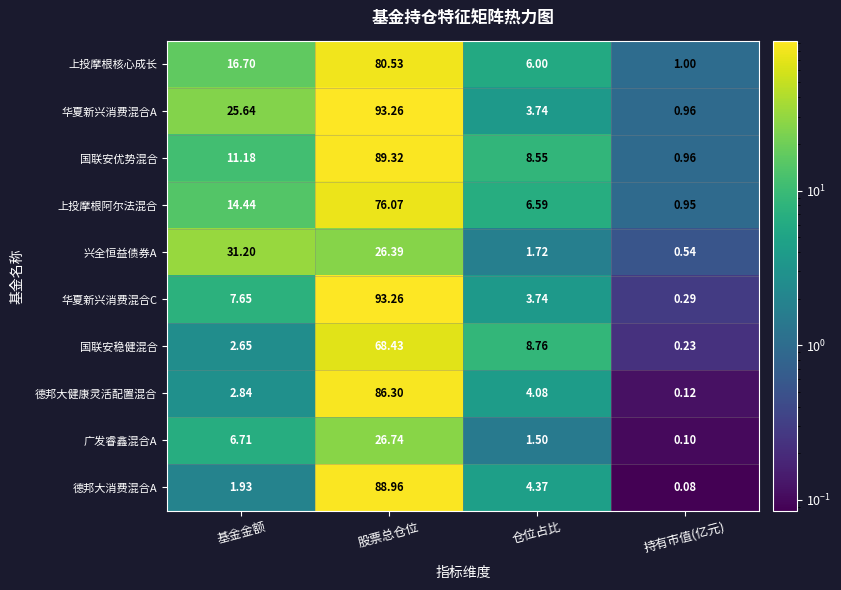

Rank the series at 基金金额 from lowest to highest value.

德邦大消费混合A, 国联安稳健混合, 德邦大健康灵活配置混合, 广发睿鑫混合A, 华夏新兴消费混合C, 国联安优势混合, 上投摩根阿尔法混合, 上投摩根核心成长, 华夏新兴消费混合A, 兴全恒益债券A